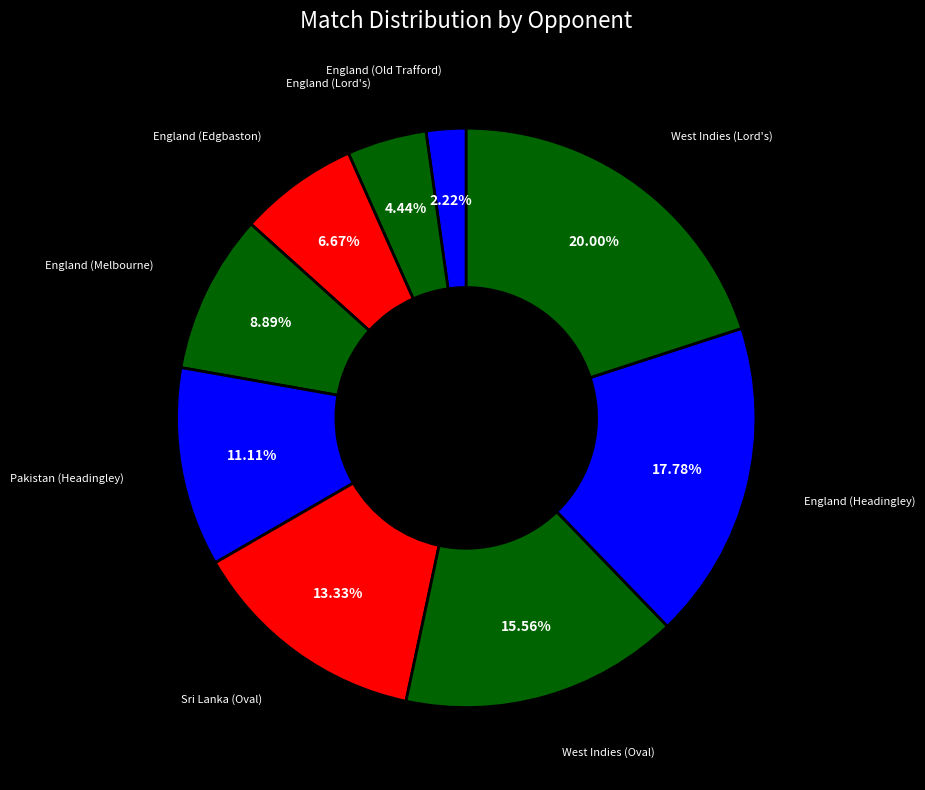

Is there any slice that represents more than half of the pie?

No